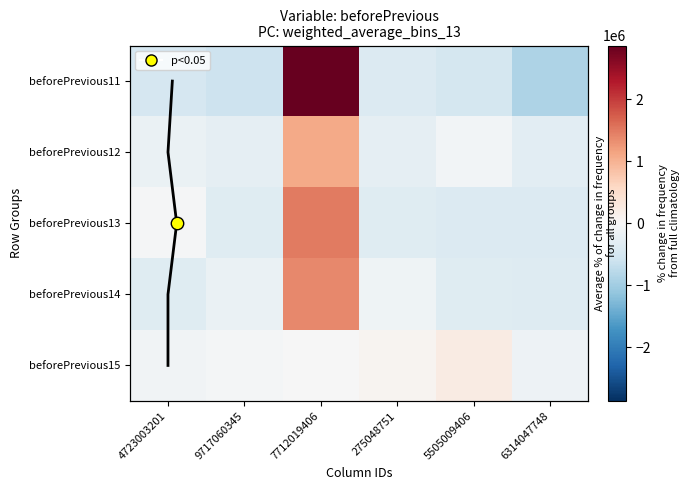

Reading left to right, transcribe all the data shown in this chart.

beforePrevious11: 4723003201=-480570.0	9717060345=-597689.0	7712019406=2862957.0	275048751=-394410.0	5505009406=-503326.0	6314047748=-886962.0
beforePrevious12: 4723003201=-193288.5	9717060345=-265243.5	7712019406=1092940.5	275048751=-248254.5	5505009406=-79891.5	6314047748=-306262.5
beforePrevious13: 4723003201=-31619.3	9717060345=-338267.3	7712019406=1495536.7	275048751=-351171.3	5505009406=-383663.3	6314047748=-390815.3
beforePrevious14: 4723003201=-338138.5	9717060345=-199320.5	7712019406=1379494.5	275048751=-130559.5	5505009406=-350935.5	6314047748=-360540.5
beforePrevious15: 4723003201=-110811.2	9717060345=-60102.2	7712019406=-12074.2	275048751=87320.8	5505009406=231272.8	6314047748=-135606.2